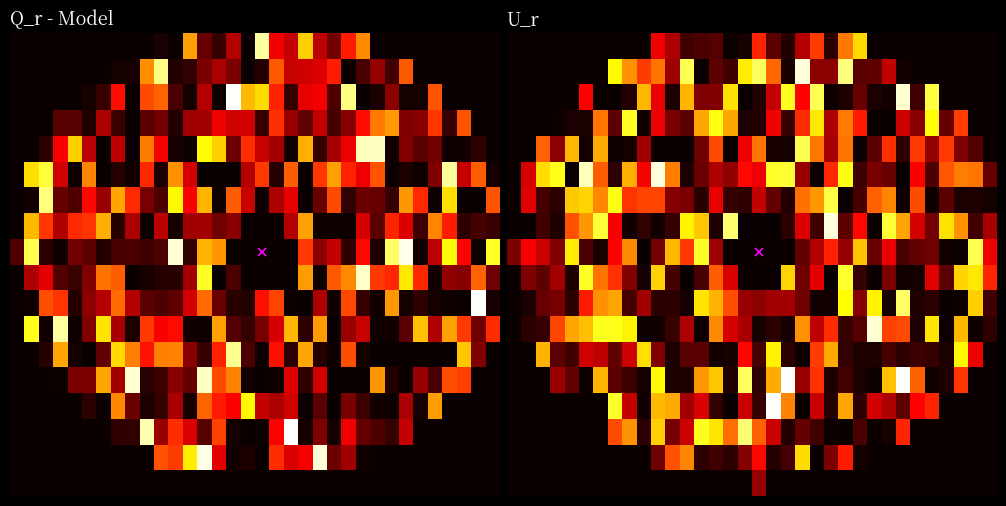

At which category is the sum across all series the highest?

23